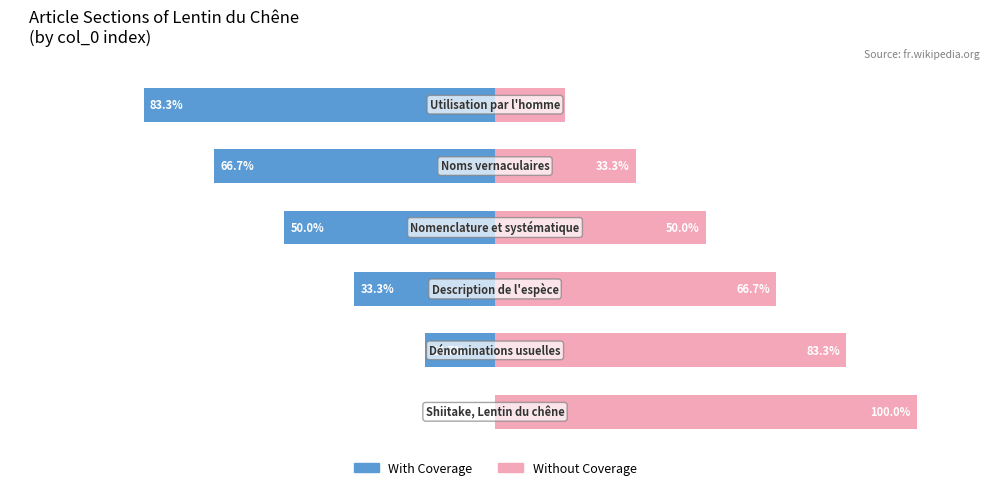

Which series has the largest total across all categories?

Without Coverage